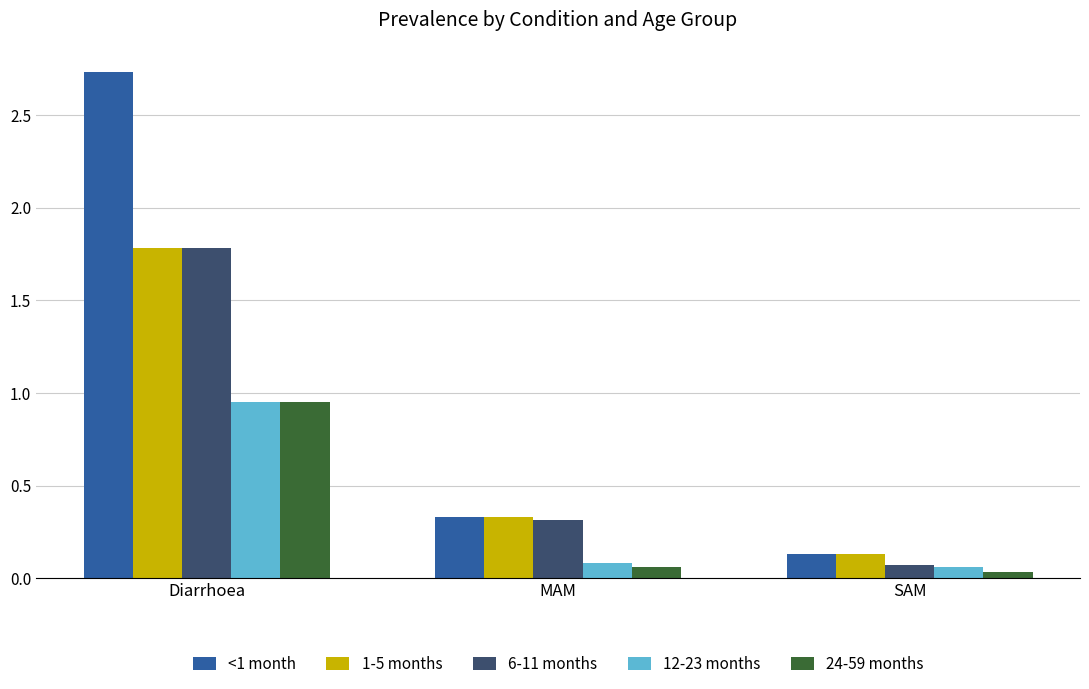

What is the label of the 3rd bar from the left?

SAM